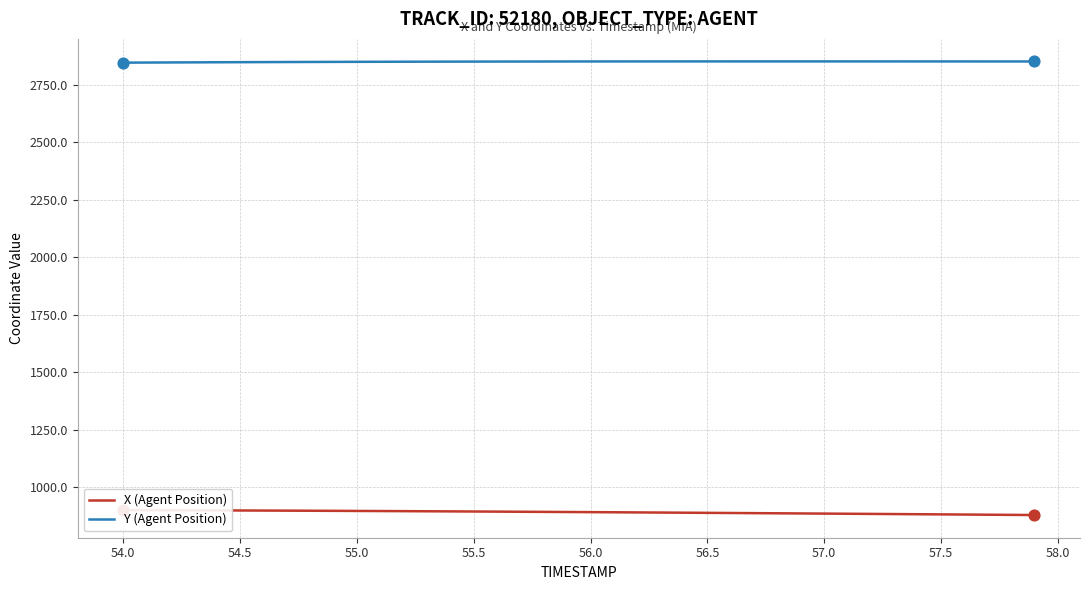

Is the value of X (Agent Position) at 19 greater than the value of Y (Agent Position) at 21?

No